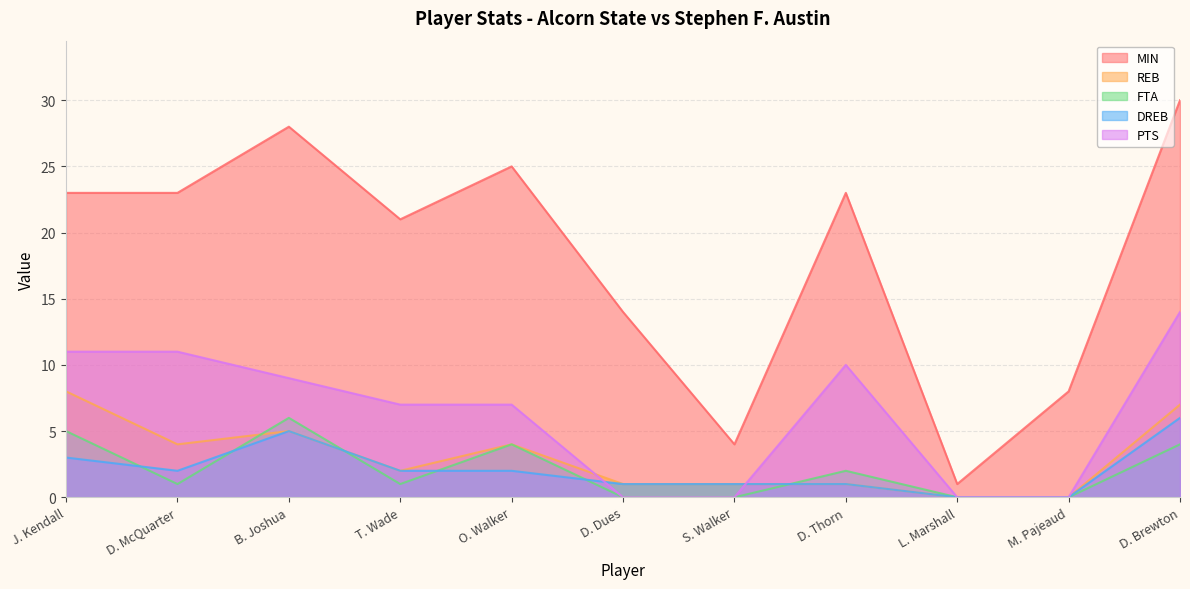

What is the label of the 9th point from the left?

L. Marshall